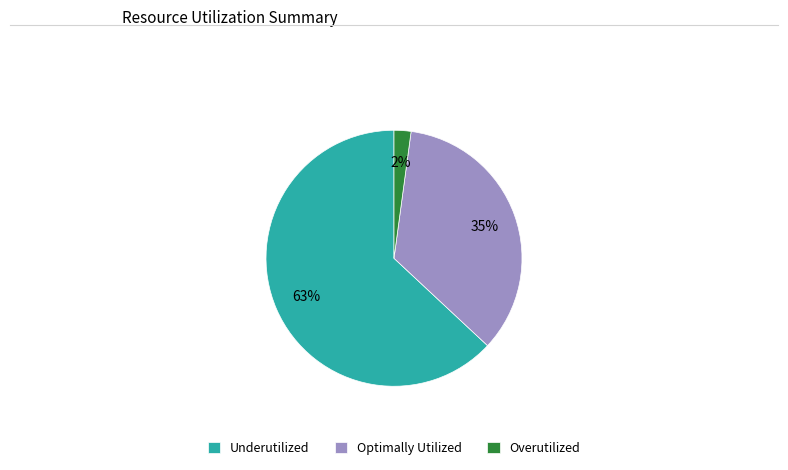

What is the largest slice in the pie chart?

Underutilized